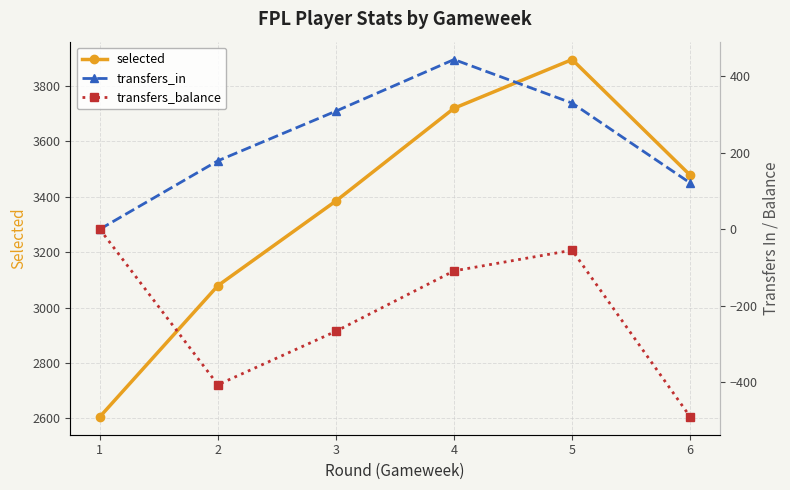

At which category does selected reach its first local peak?

5